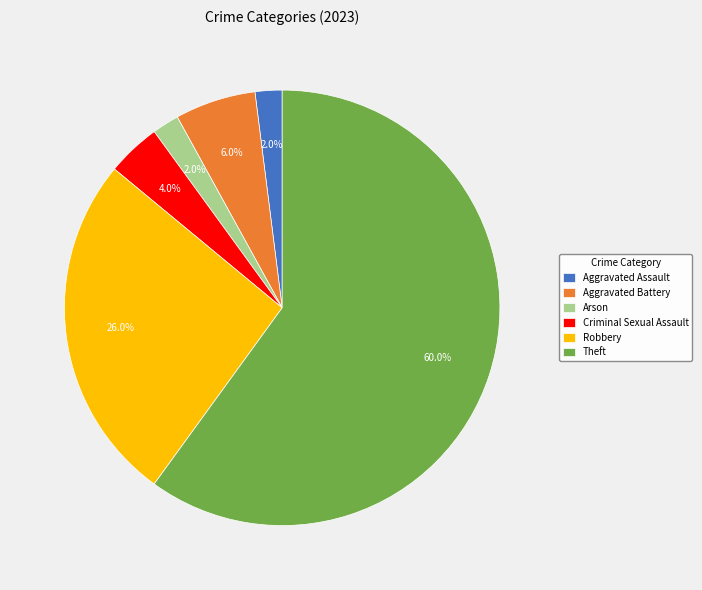

Between Criminal Sexual Assault and Aggravated Assault, which is larger?

Criminal Sexual Assault